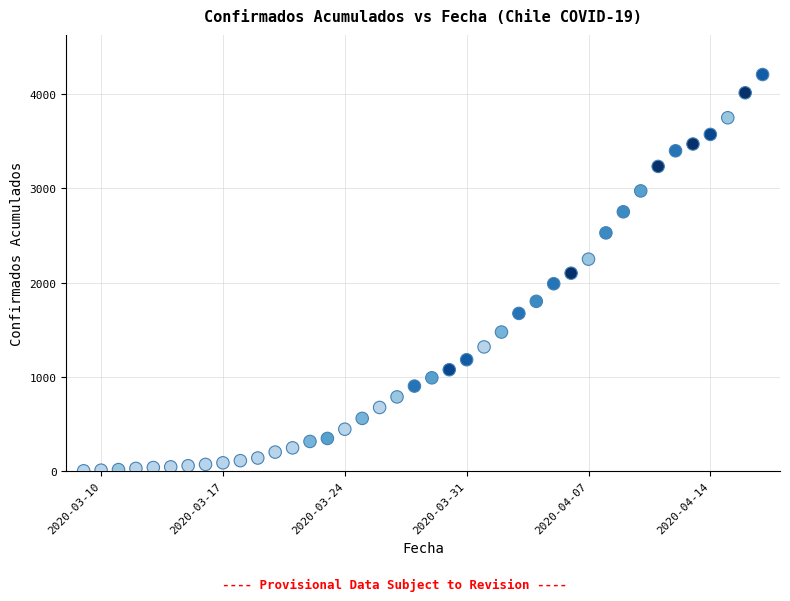

What is the range of Y values (max minus min)?

4209